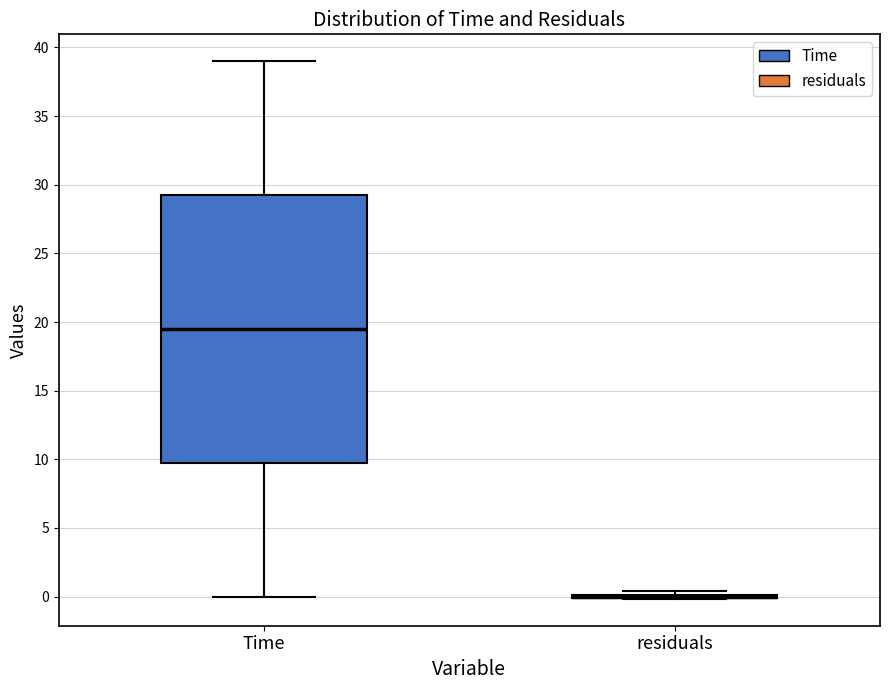

Reading left to right, read every box against the y-axis: the position of its median line, the range the box covers, and the ends of its whiskers. The values are not printed on the chart, so give them approximately, as read against the axis.

Time: median 19.5, box 10.0 to 29.5, whiskers 0.0 to 39.0
residuals: box collapsed to a line at 0.0, whiskers 0.0 to 0.5